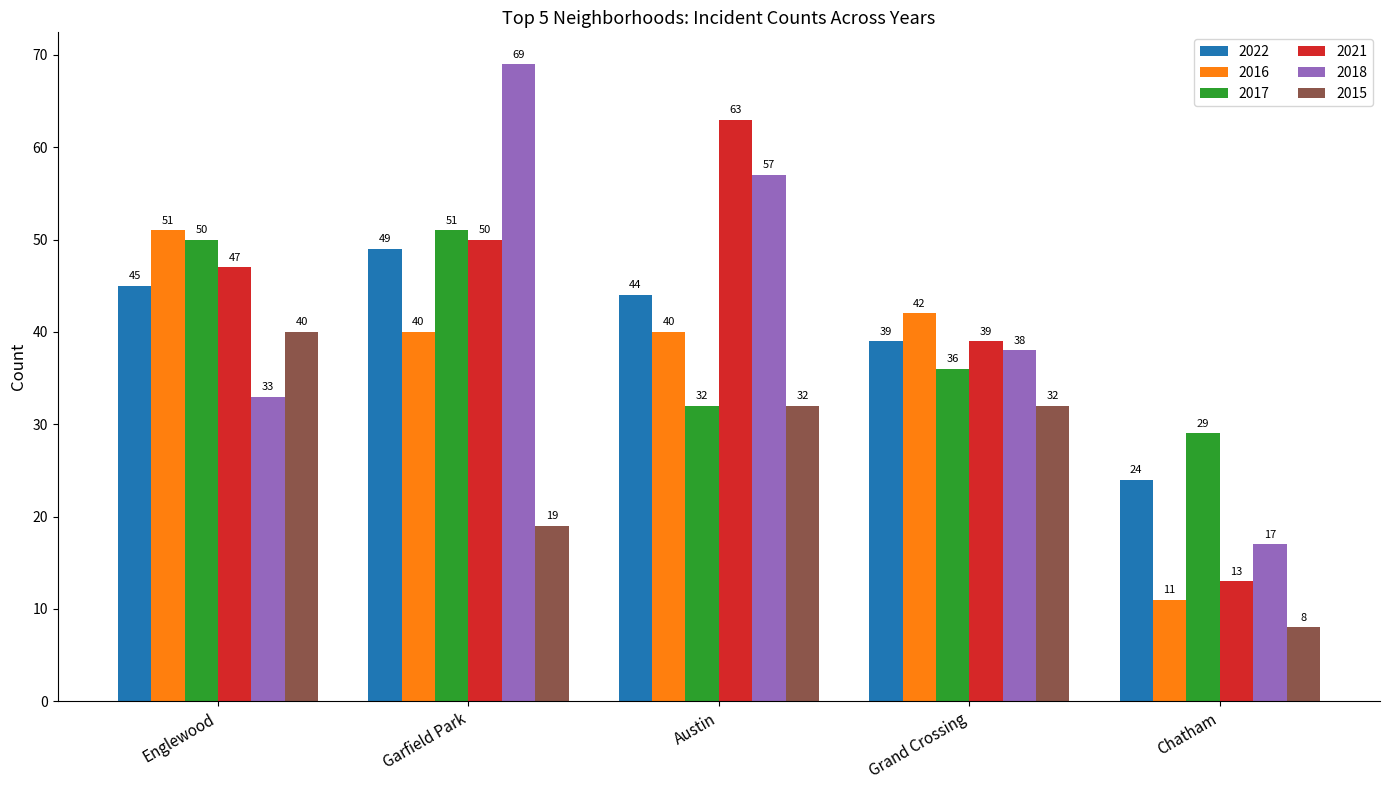

Reading right to left, what are all the values shown in this chart?

2022: 24	39	44	49	45
2016: 11	42	40	40	51
2017: 29	36	32	51	50
2021: 13	39	63	50	47
2018: 17	38	57	69	33
2015: 8	32	32	19	40